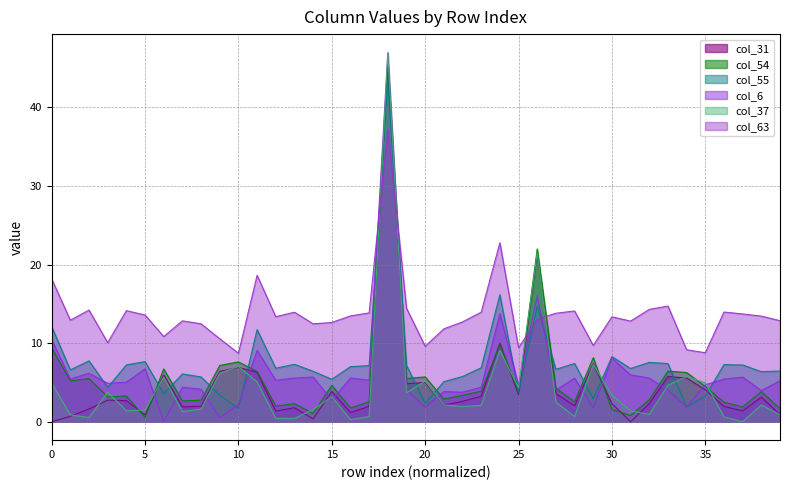

Which category has the highest value in the col_55 series?

18